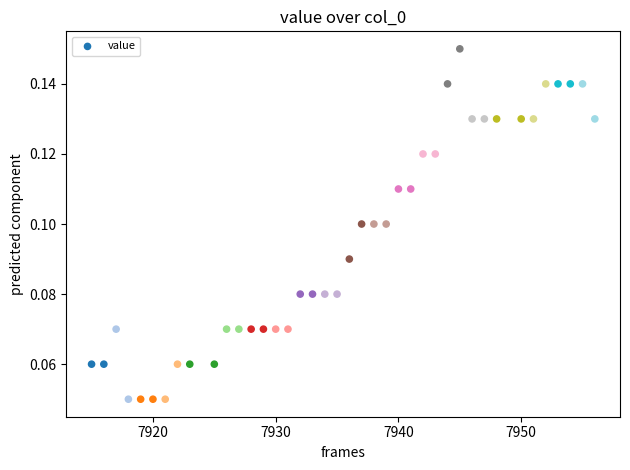

What is the range of X values (max minus min)?

41.0